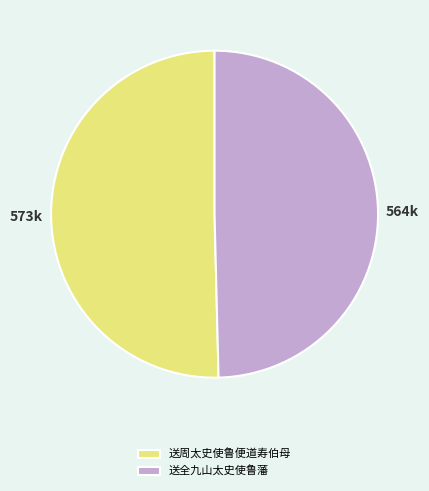

Does 送周太史使鲁便道寿伯母 account for over 50% of the chart?

Yes